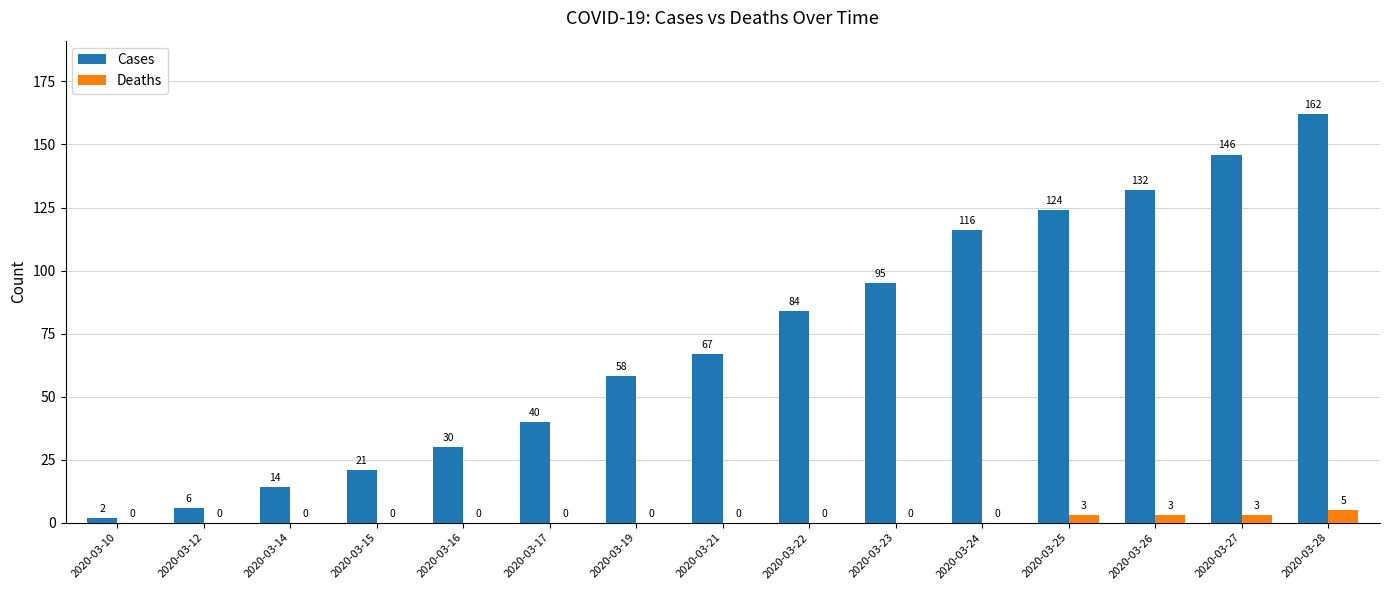

At which label does Cases reach its peak?

2020-03-28